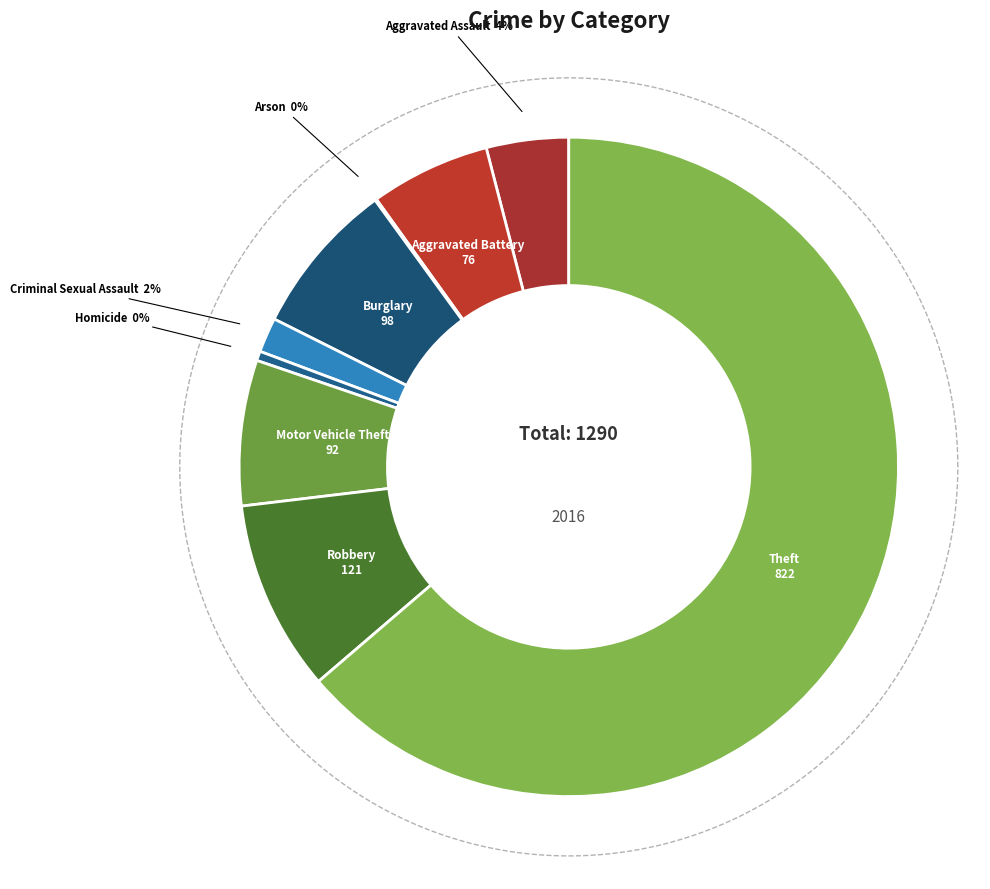

What percentage is the Burglary slice, to the nearest percent?

8%